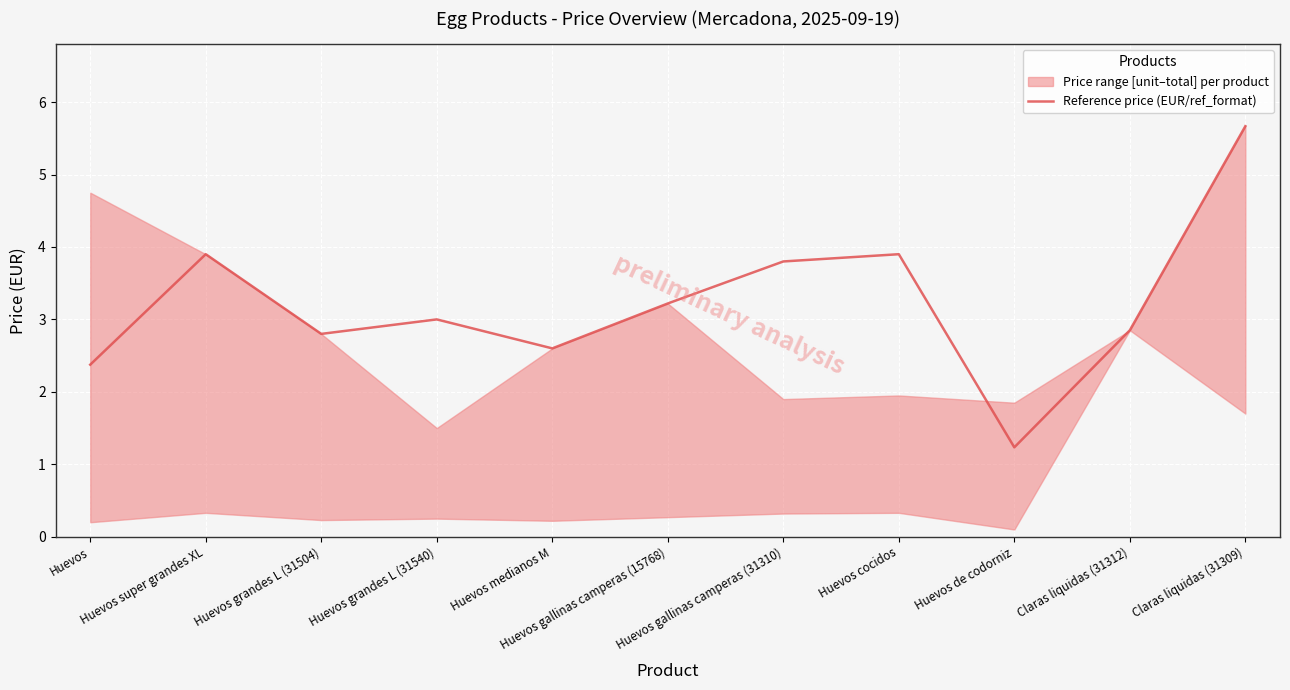

True or false: there are more than 1 points higher than both neighbors.

True